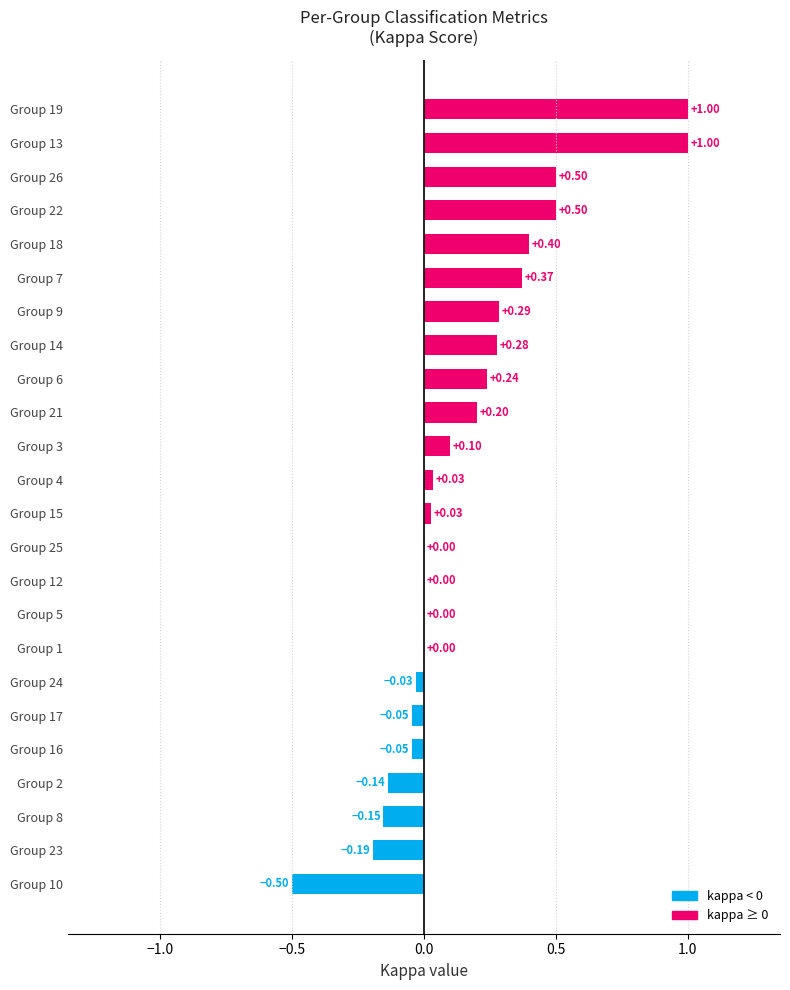

Count the number of categories in the chart.

24